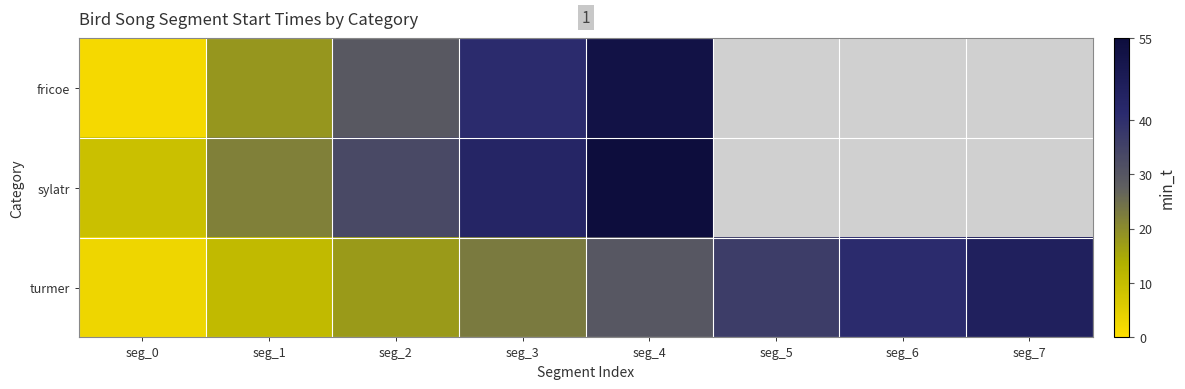

What is the difference between the maximum and minimum values in the turmer series?

43.0